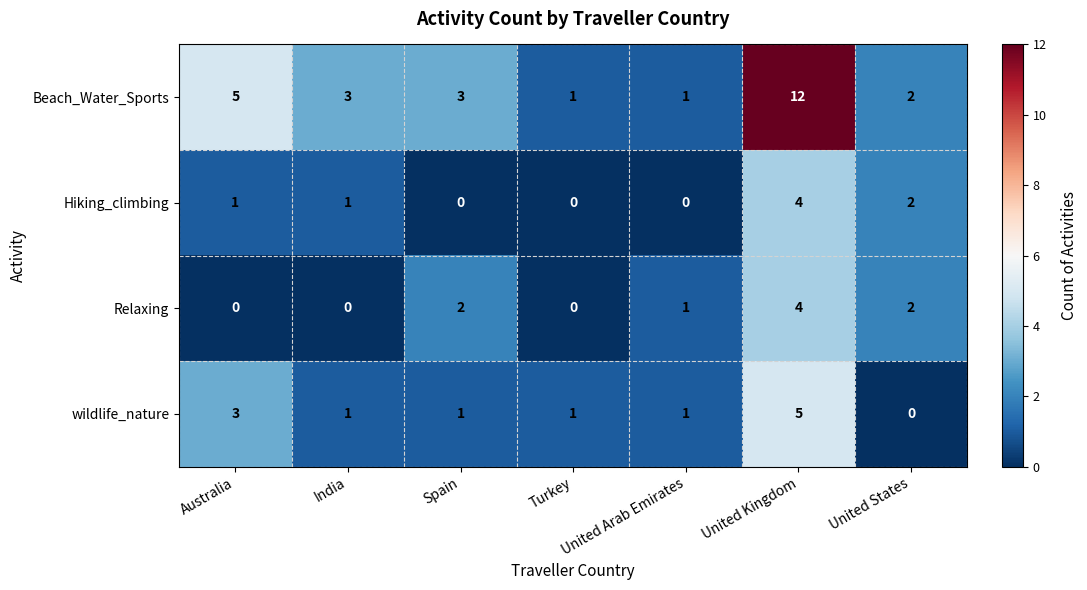

Which category has the highest value in the Relaxing series?

United Kingdom